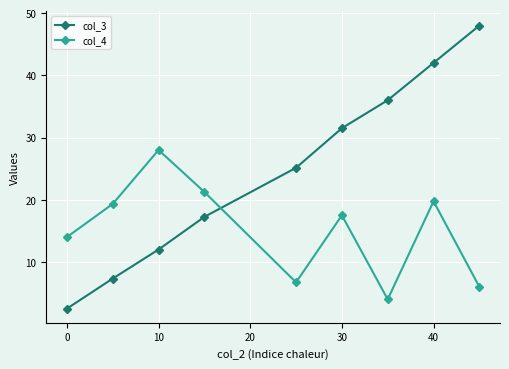

What is the highest value of the col_4 series?

28.0